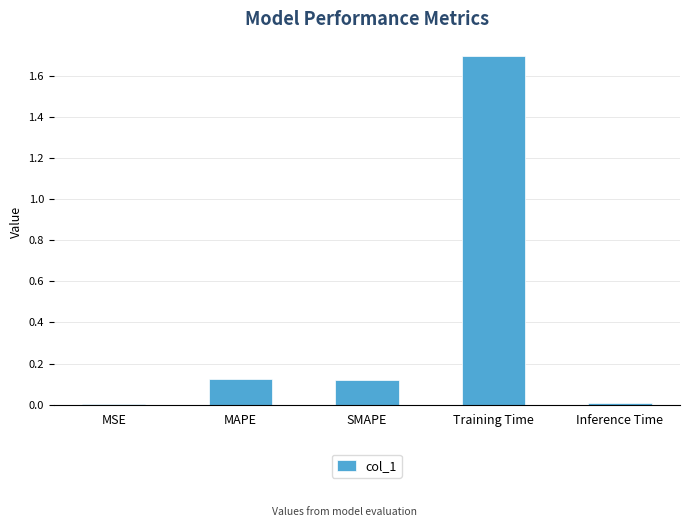

Between SMAPE and Inference Time, which is larger?

SMAPE